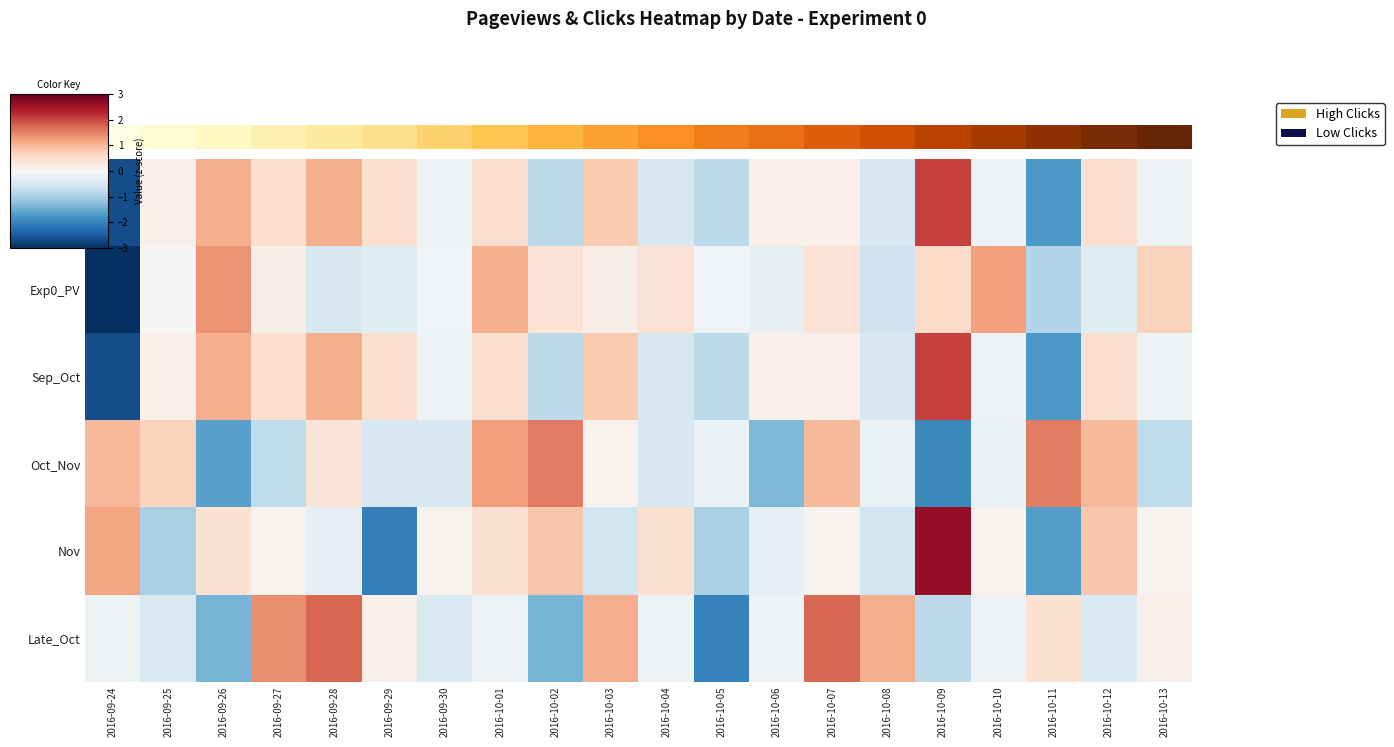

Reading left to right, what are all the values shown in this chart?

row_0: -2.7	0.2	1.1	0.5	1.1	0.5	-0.2	0.5	-0.8	0.8	-0.5	-0.8	0.2	0.2	-0.5	2.0	-0.2	-1.7	0.5	-0.2
row_1: -3.5	0.0	1.4	0.2	-0.5	-0.4	-0.1	1.1	0.4	0.2	0.4	-0.1	-0.2	0.4	-0.6	0.6	1.2	-0.9	-0.4	0.7
row_2: -2.7	0.2	1.1	0.5	1.1	0.5	-0.2	0.5	-0.8	0.8	-0.5	-0.8	0.2	0.2	-0.5	2.0	-0.2	-1.7	0.5	-0.2
row_3: 1.0	0.7	-1.6	-0.8	0.4	-0.5	-0.5	1.3	1.5	0.1	-0.5	-0.2	-1.3	1.0	-0.2	-1.9	-0.2	1.5	1.0	-0.8
row_4: 1.2	-1.0	0.5	0.1	-0.3	-2.0	0.1	0.5	0.8	-0.6	0.5	-1.0	-0.3	0.1	-0.6	2.6	0.1	-1.7	0.8	0.1
row_5: -0.2	-0.5	-1.4	1.4	1.7	0.2	-0.5	-0.2	-1.4	1.1	-0.2	-2.0	-0.2	1.7	1.1	-0.8	-0.2	0.5	-0.5	0.2